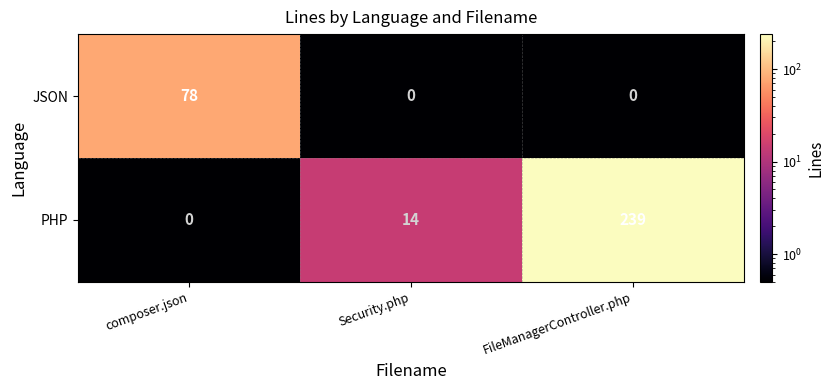

How many categories are shown in the chart?

3